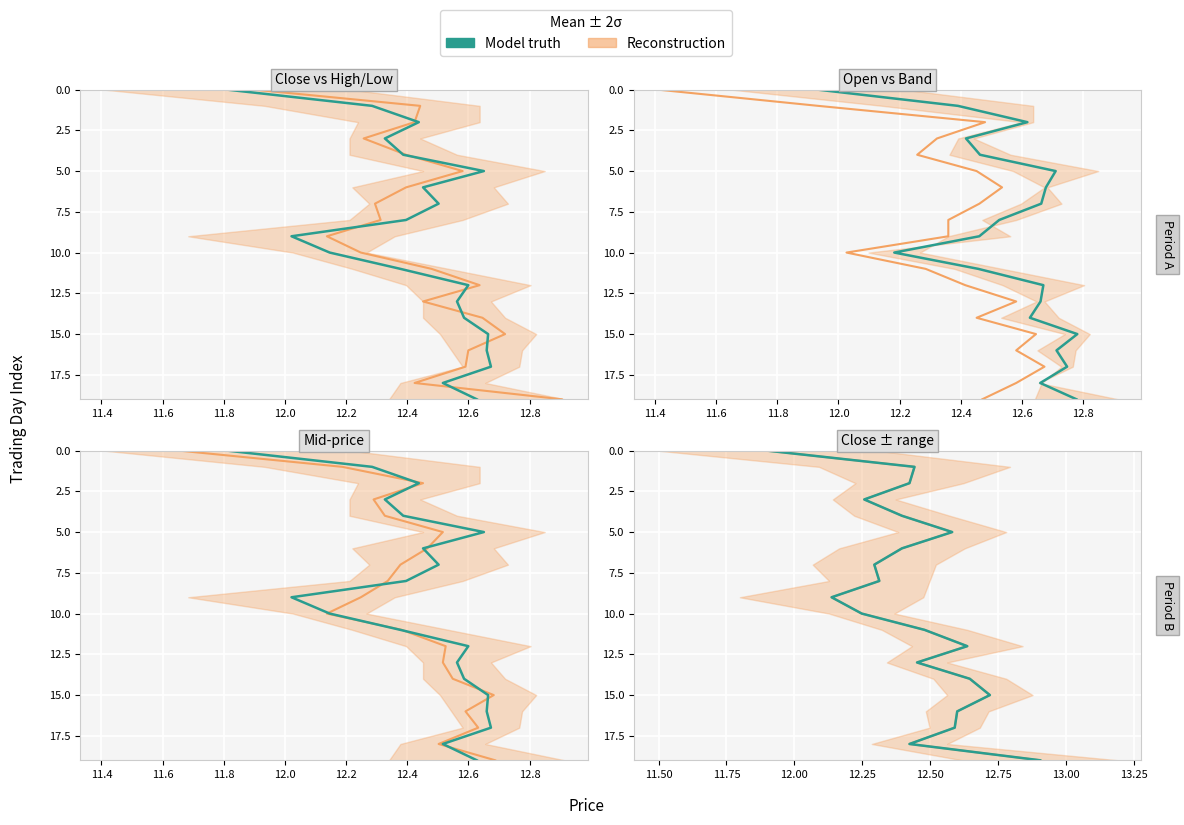

Does the chart display data point markers on the line(s)?

No